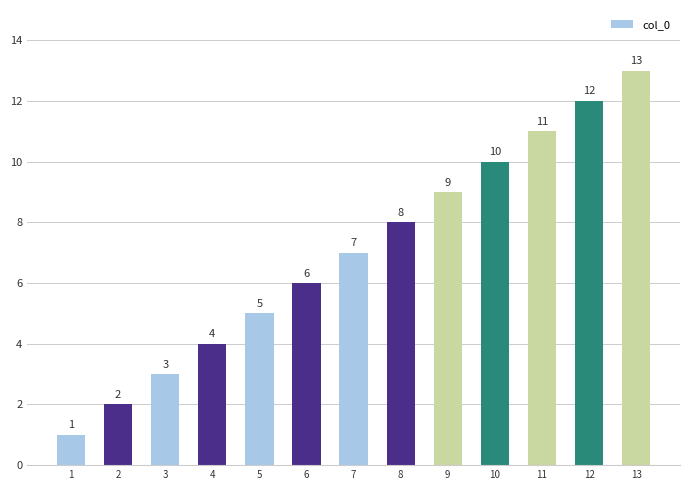

The chart shows a value of 8 at 5. True or false?

False